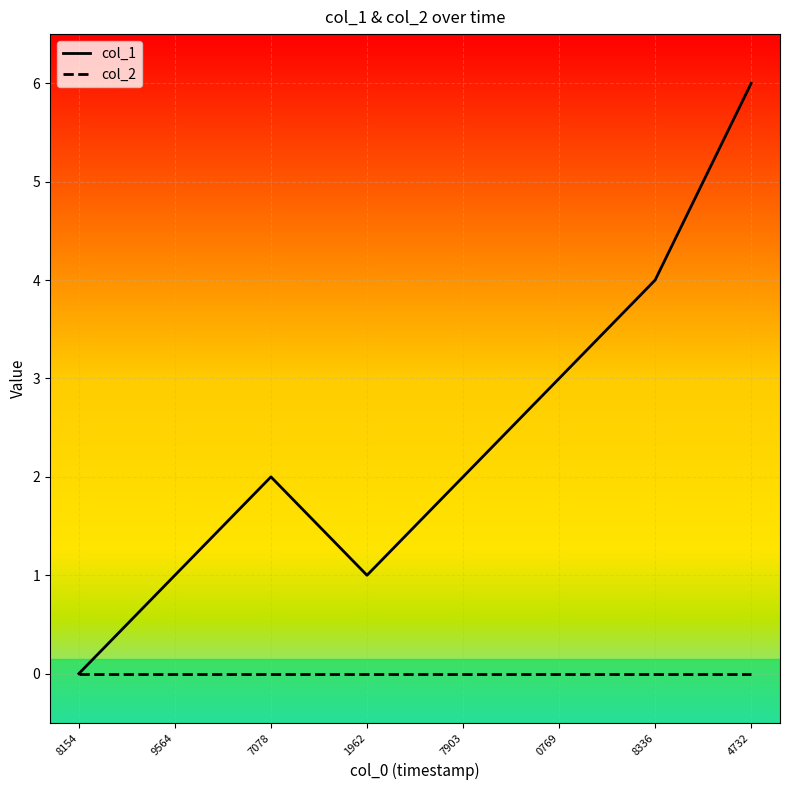

What is the total value across all series at 9564?

1